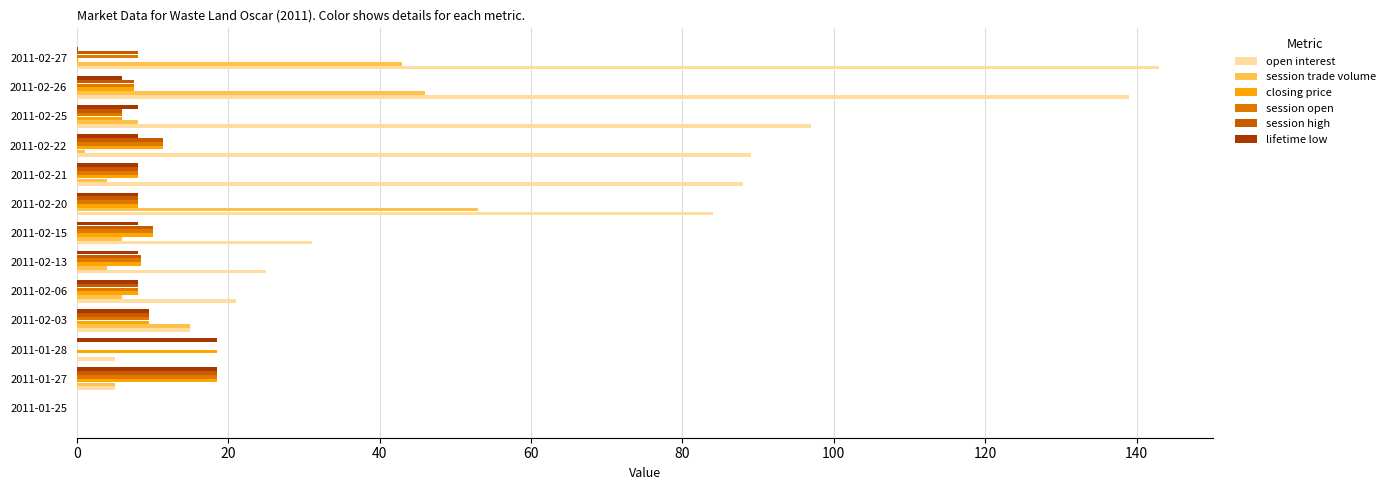

How many data points does each series have?

13